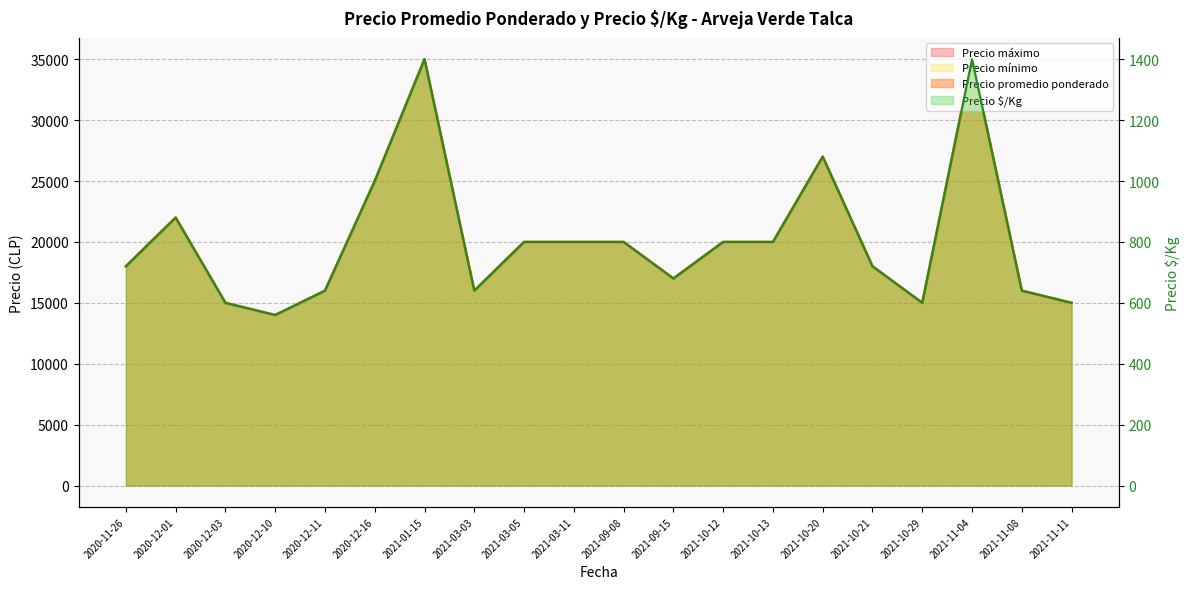

What is the average value of the Precio maximo series?

20200